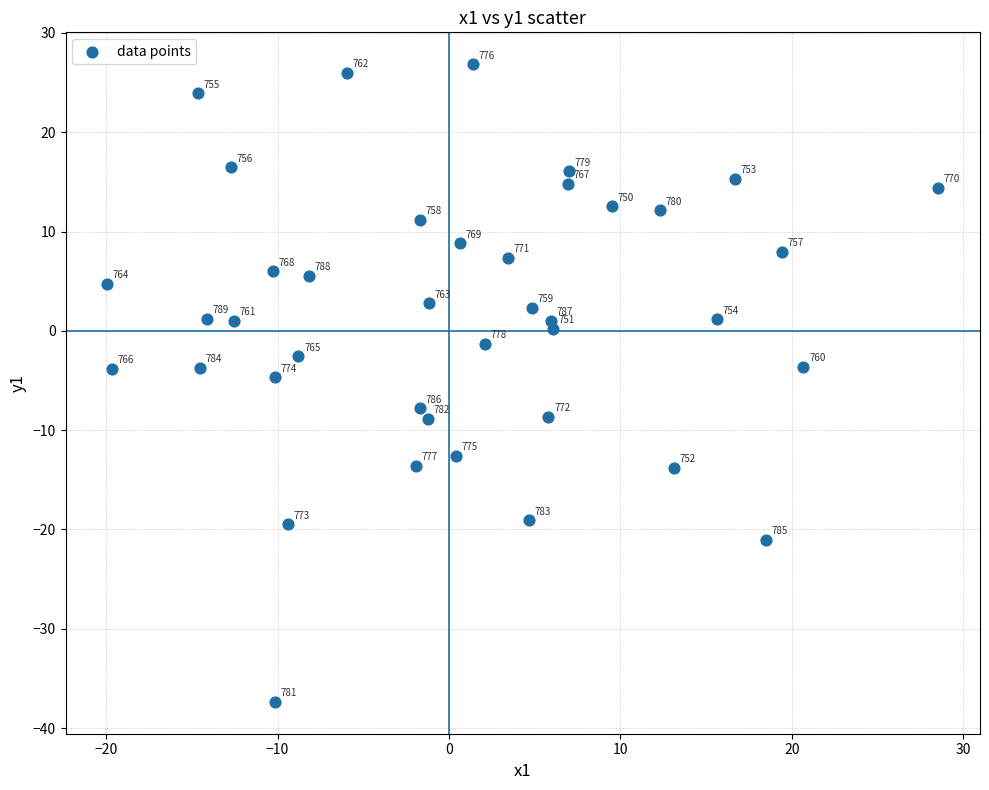

What Y value in the scatter plot is closest to -5?

-4.7